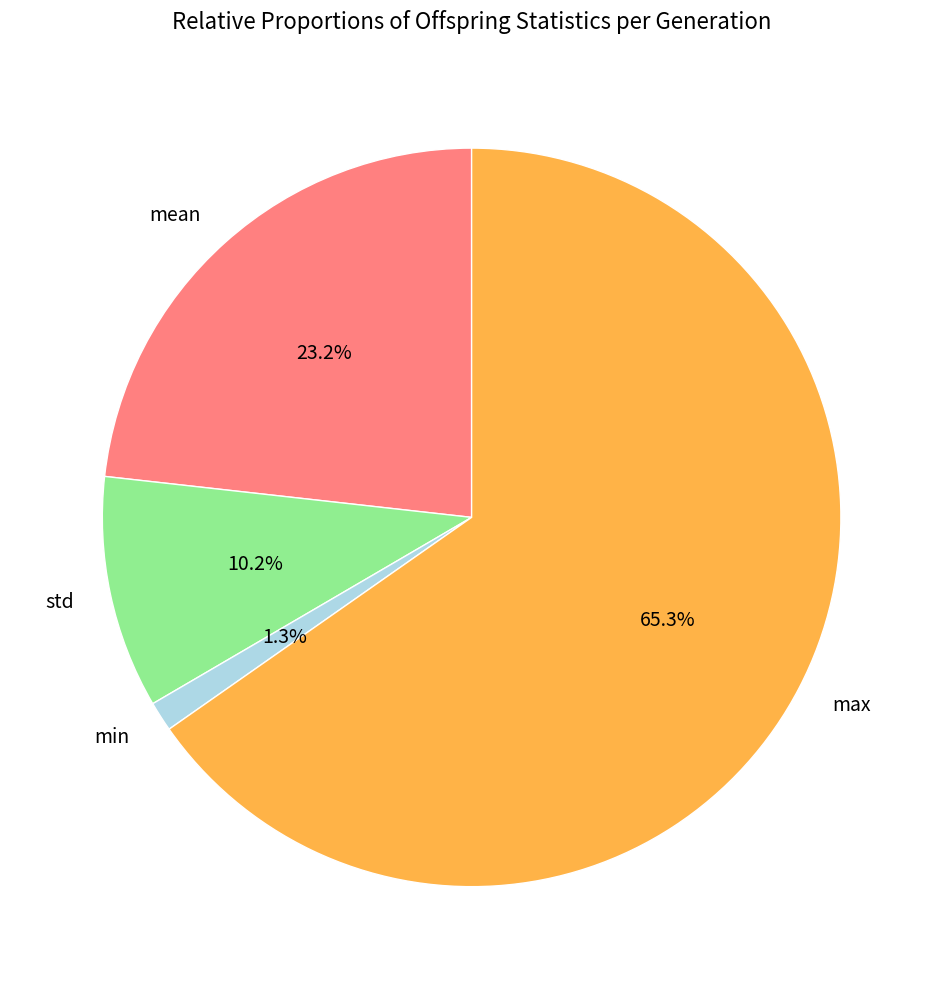

The min slice represents 1% of the pie. True or false?

True